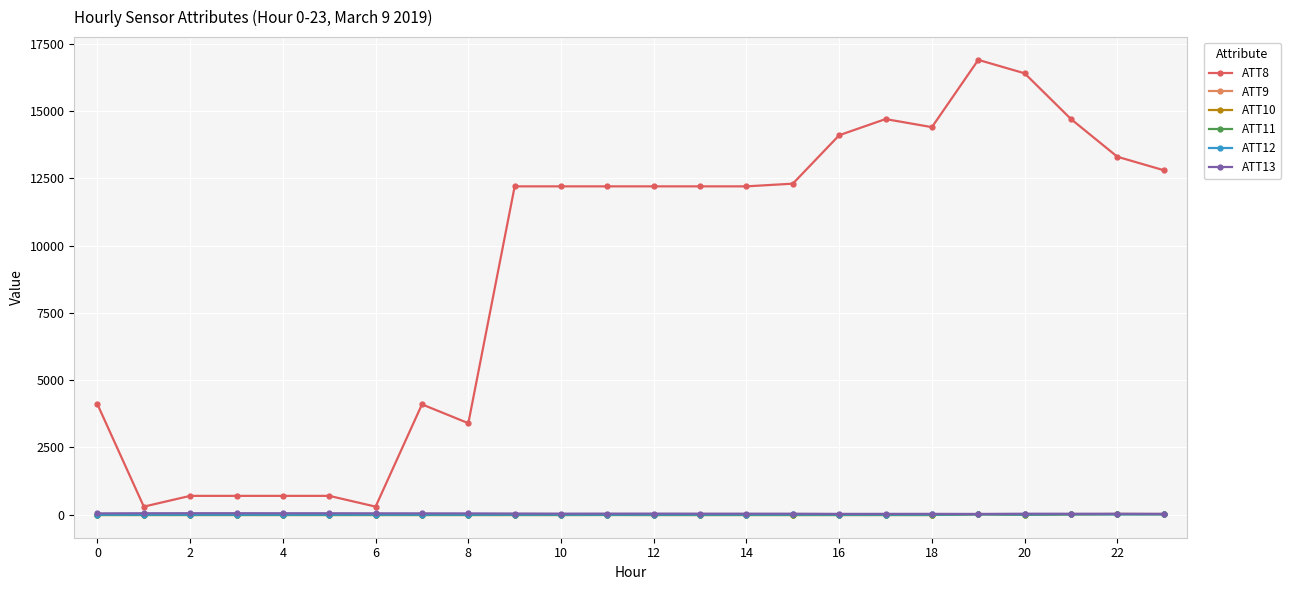

What is the maximum value shown in the chart?

16900.0